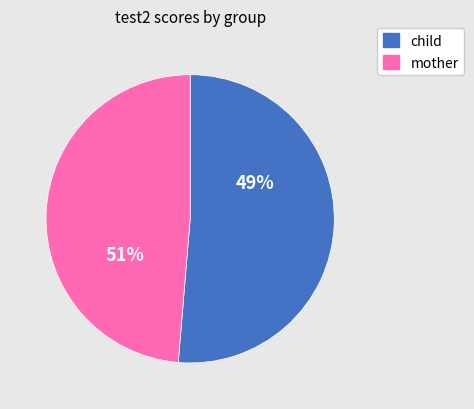

Rank the series by their maximum value, from highest to lowest.

mother, child